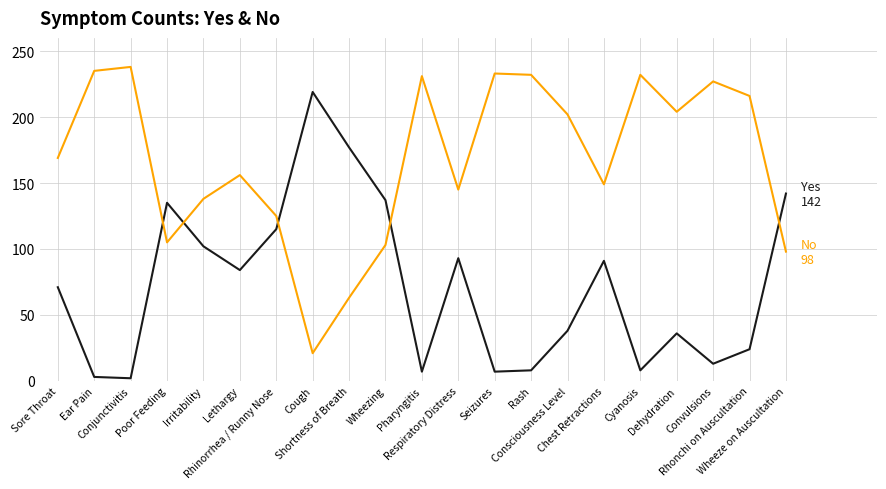

What is the greatest value displayed?

238